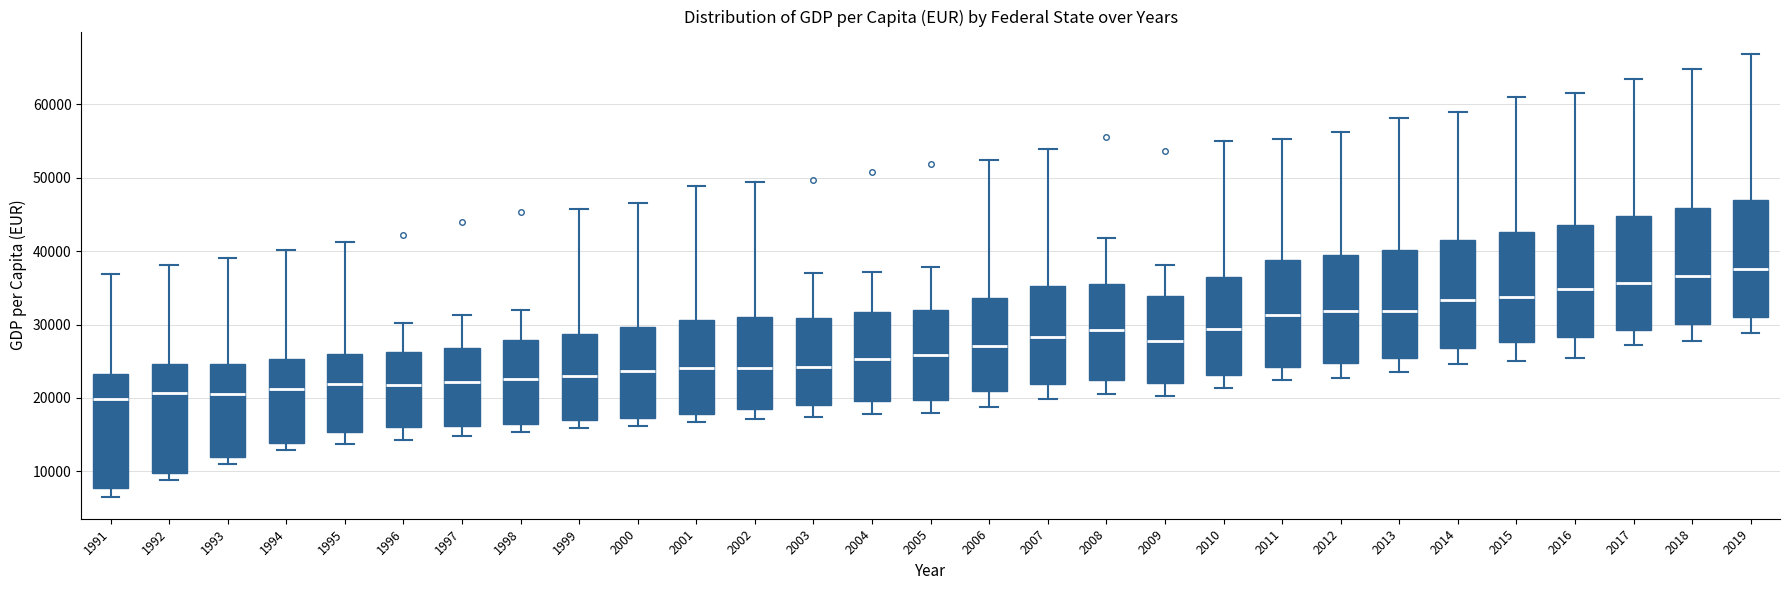

Reading left to right, read every box against the y-axis: the position of its median line, the range the box covers, and the ends of its whiskers. The values are not printed on the chart, so give them approximately, as read against the axis.

1991: median 20000, box 8000 to 23000, whiskers 7000 to 37000
1992: median 21000, box 10000 to 25000, whiskers 9000 to 38000
1993: median 21000, box 12000 to 25000, whiskers 11000 to 39000
1994: median 21000, box 14000 to 25000, whiskers 13000 to 40000
1995: median 22000, box 15000 to 26000, whiskers 14000 to 41000
1996: median 22000, box 16000 to 26000, whiskers 14000 to 30000
1997: median 22000, box 16000 to 27000, whiskers 15000 to 31000
1998: median 23000, box 16000 to 28000, whiskers 15000 to 32000
1999: median 23000, box 17000 to 29000, whiskers 16000 to 46000
2000: median 24000, box 17000 to 30000, whiskers 16000 to 47000
2001: median 24000, box 18000 to 31000, whiskers 17000 to 49000
2002: median 24000, box 19000 to 31000, whiskers 17000 to 49000
2003: median 24000, box 19000 to 31000, whiskers 17000 to 37000
2004: median 25000, box 20000 to 32000, whiskers 18000 to 37000
2005: median 26000, box 20000 to 32000, whiskers 18000 to 38000
2006: median 27000, box 21000 to 34000, whiskers 19000 to 52000
2007: median 28000, box 22000 to 35000, whiskers 20000 to 54000
2008: median 29000, box 22000 to 36000, whiskers 21000 to 42000
2009: median 28000, box 22000 to 34000, whiskers 20000 to 38000
2010: median 29000, box 23000 to 37000, whiskers 21000 to 55000
2011: median 31000, box 24000 to 39000, whiskers 22000 to 55000
2012: median 32000, box 25000 to 39000, whiskers 23000 to 56000
2013: median 32000, box 25000 to 40000, whiskers 24000 to 58000
2014: median 33000, box 27000 to 42000, whiskers 25000 to 59000
2015: median 34000, box 28000 to 43000, whiskers 25000 to 61000
2016: median 35000, box 28000 to 44000, whiskers 25000 to 62000
2017: median 36000, box 29000 to 45000, whiskers 27000 to 63000
2018: median 37000, box 30000 to 46000, whiskers 28000 to 65000
2019: median 38000, box 31000 to 47000, whiskers 29000 to 67000